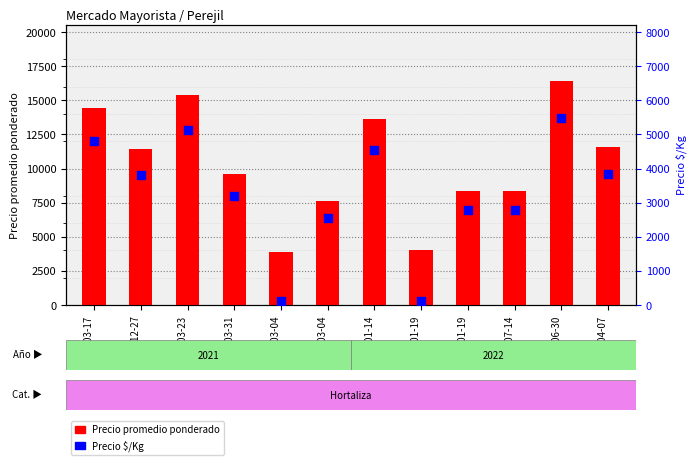

Which series has the largest total across all categories?

Precio promedio ponderado